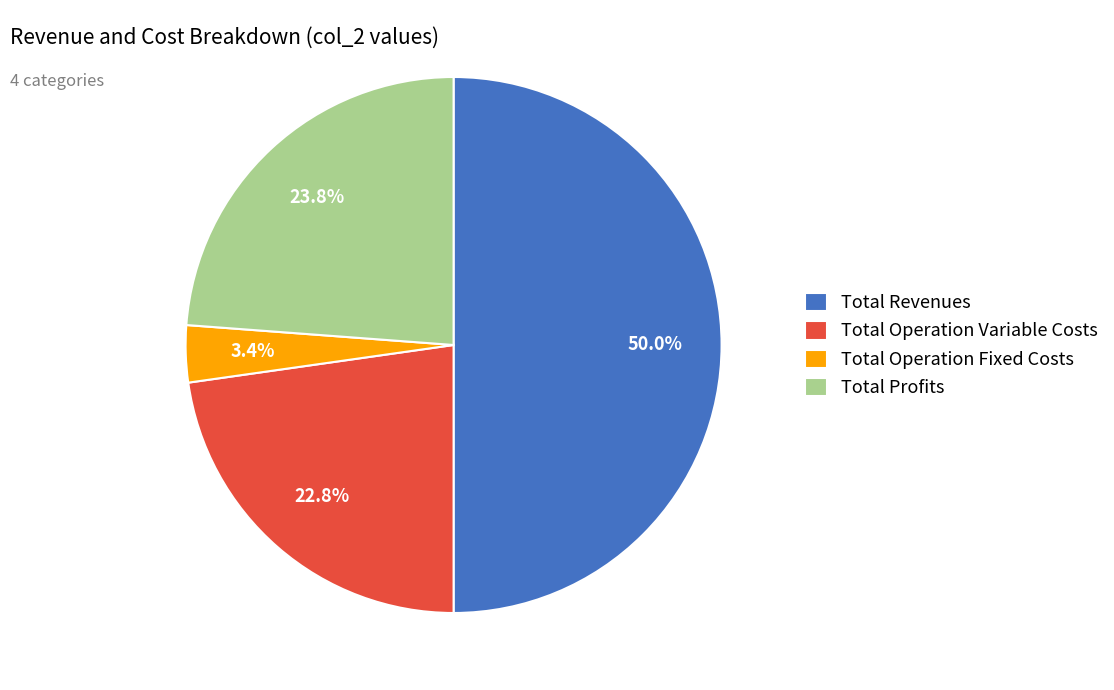

Which category has the smallest portion of the pie?

Total Operation Fixed Costs